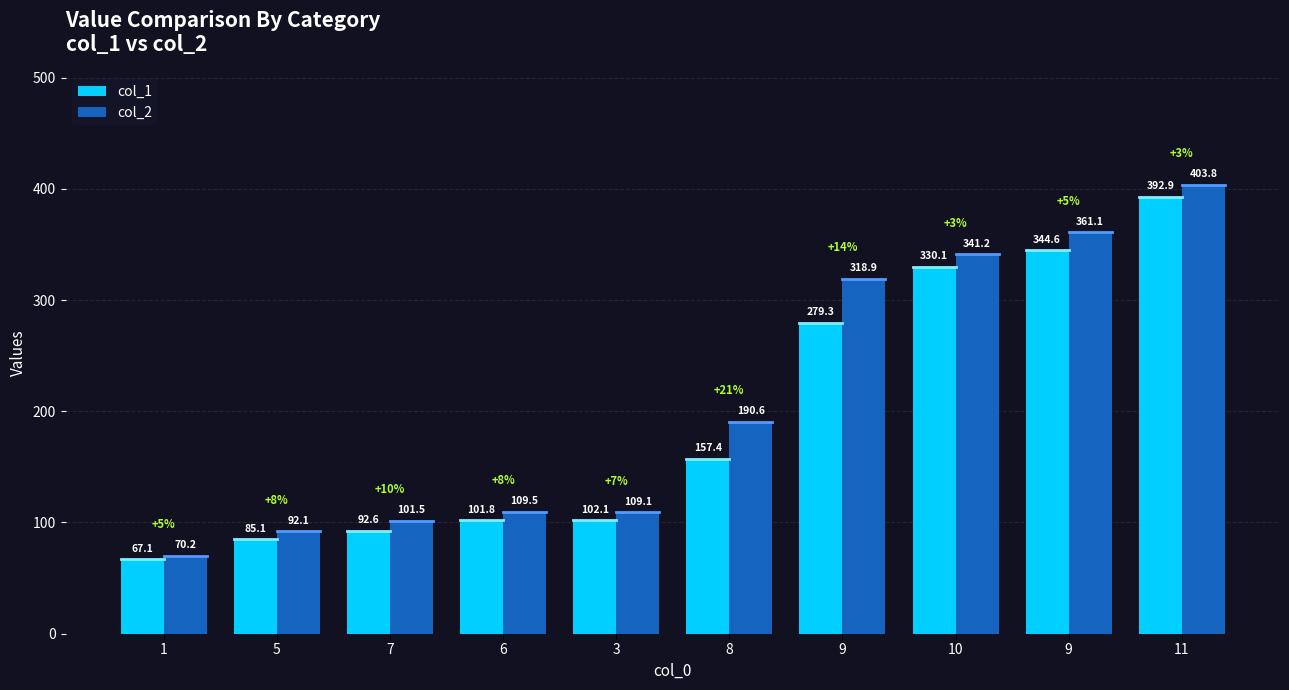

Is it true that col_1 equals 41.3 at 3?

False